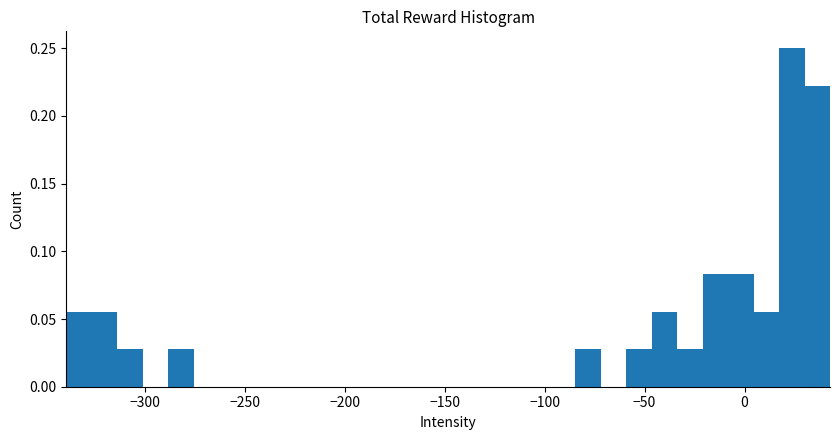

Around what value on the x-axis is the tallest bar? Give the approximate position of its centre, as read against the axis.

25